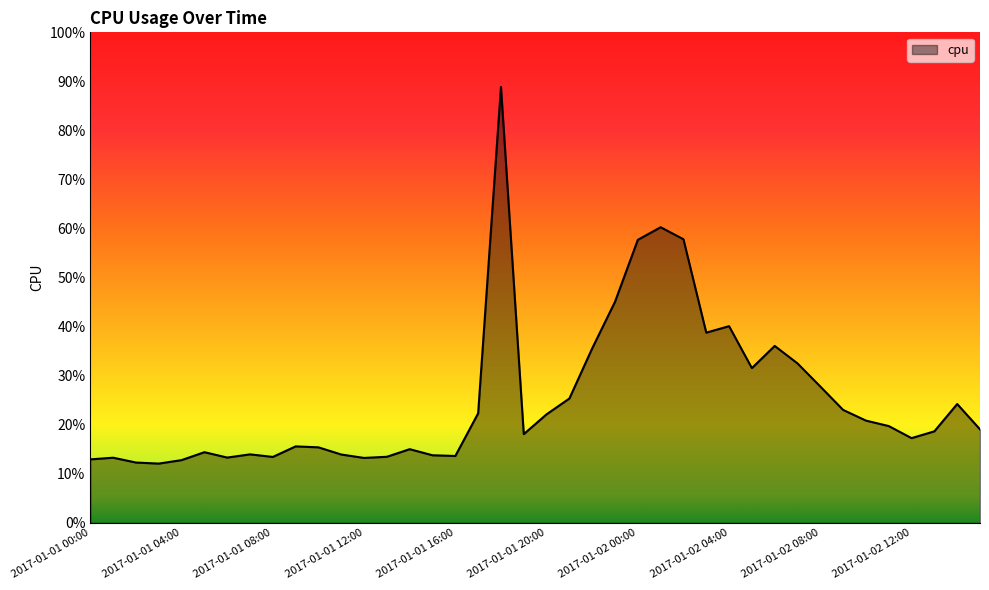

Does the chart have visible grid lines?

No